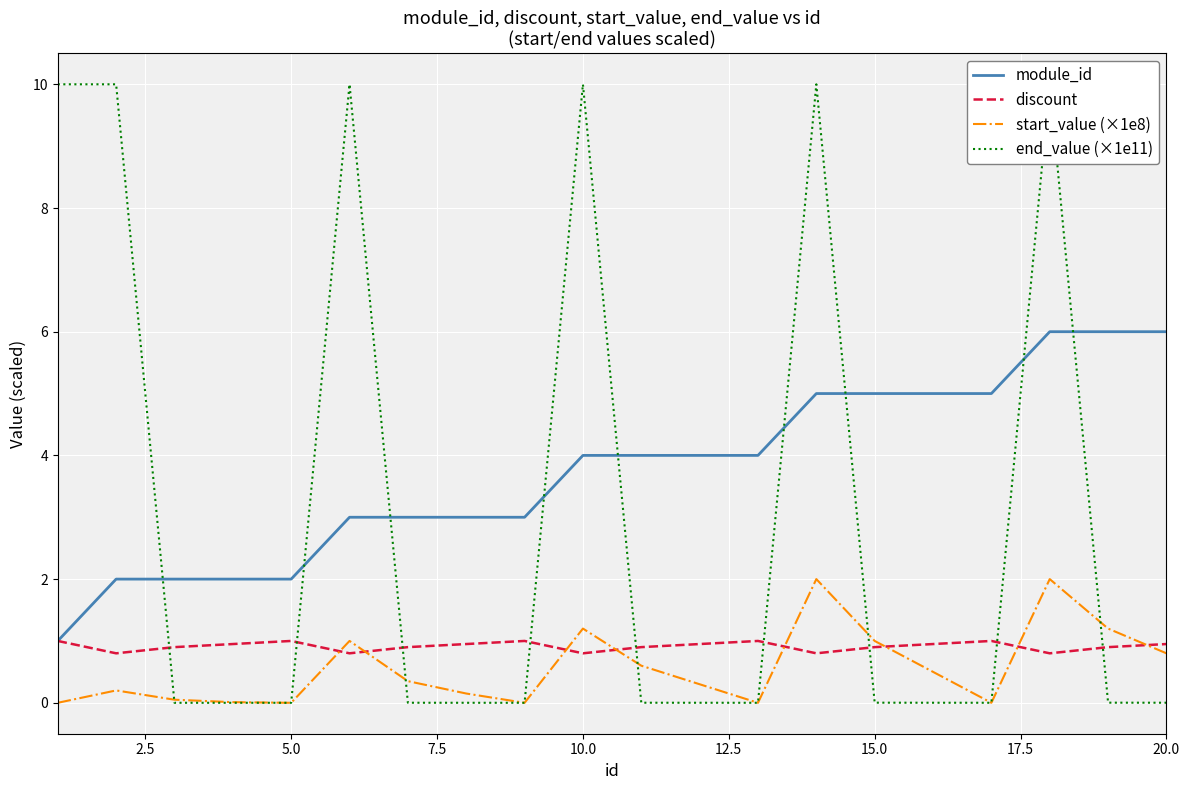

True or false: module_id and start_value (×1e8) intersect in this chart.

False